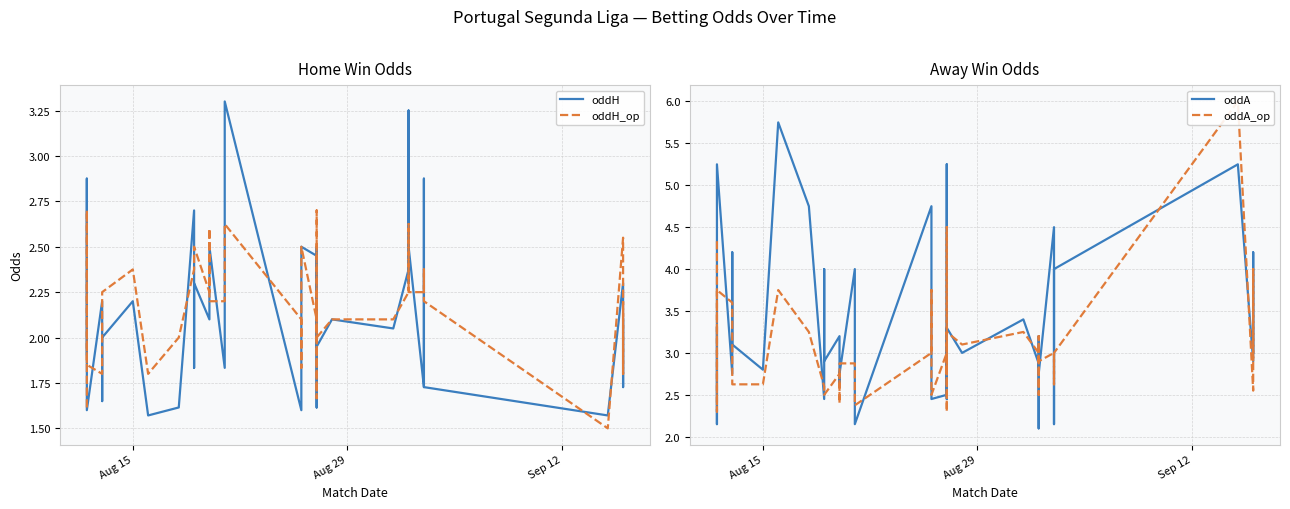

What is the minimum value for oddA?

2.1